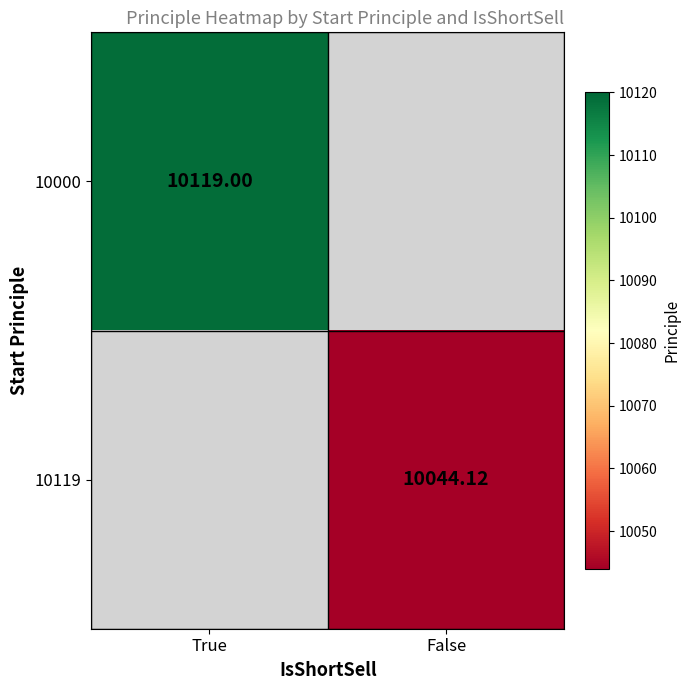

Is the value of 10000 at True greater than the value of 10119 at False?

Yes